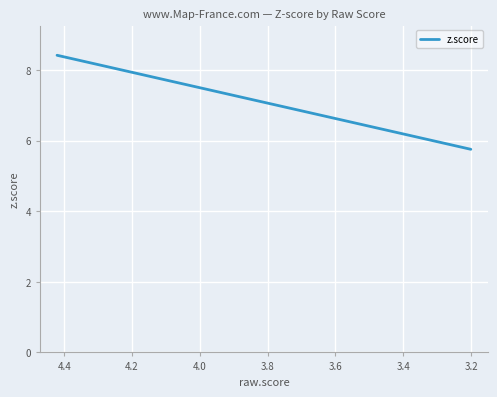

What is the smallest value displayed?

5.8